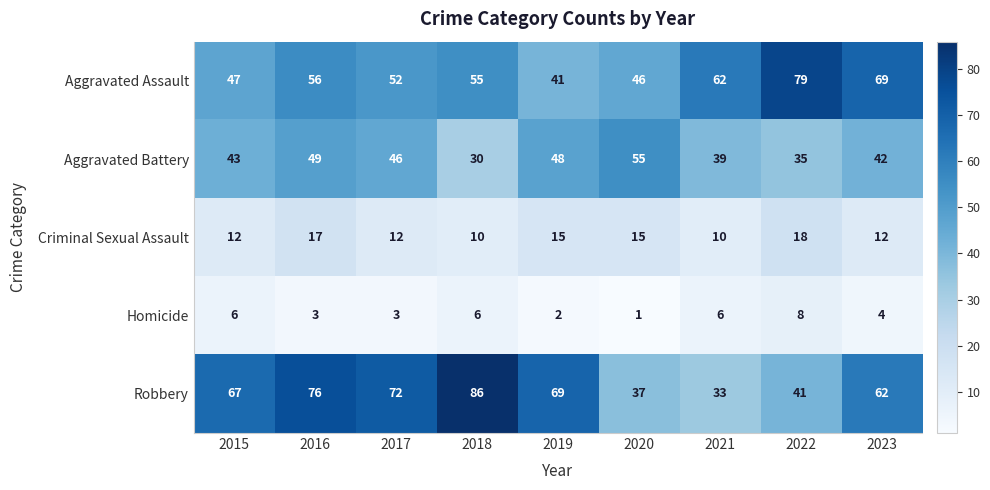

What is the total value across all series at 2023?

189